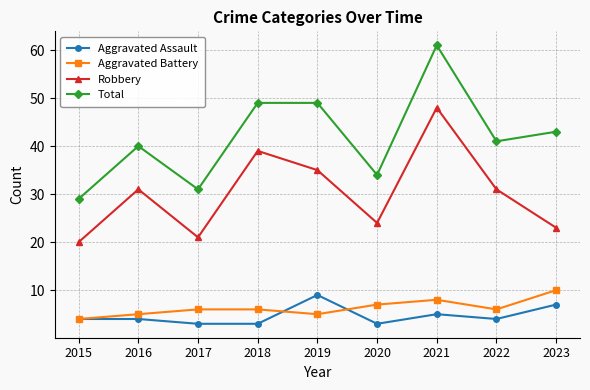

Reading left to right, transcribe all the data shown in this chart.

Aggravated Assault: 2015=4	2016=4	2017=3	2018=3	2019=9	2020=3	2021=5	2022=4	2023=7
Aggravated Battery: 2015=4	2016=5	2017=6	2018=6	2019=5	2020=7	2021=8	2022=6	2023=10
Robbery: 2015=20	2016=31	2017=21	2018=39	2019=35	2020=24	2021=48	2022=31	2023=23
Total: 2015=29	2016=40	2017=31	2018=49	2019=49	2020=34	2021=61	2022=41	2023=43